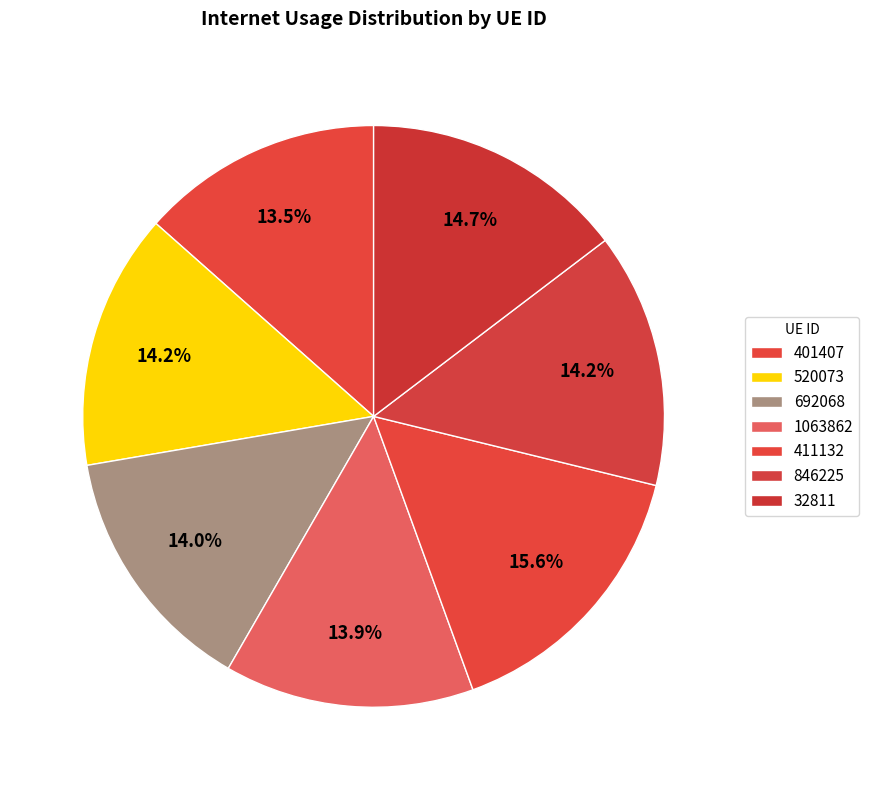

What percentage is the 1063862 slice, to the nearest percent?

14%